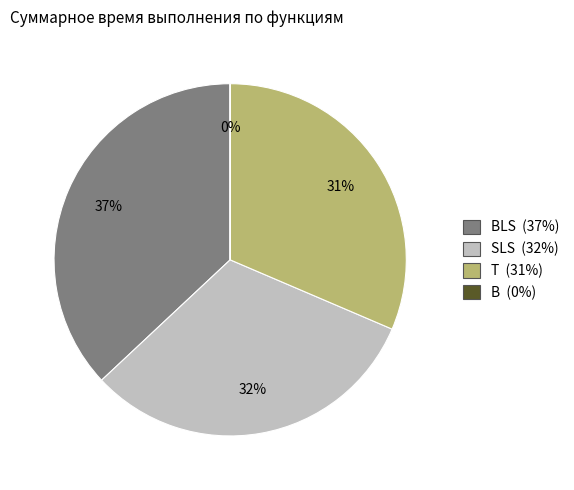

To the nearest percent, what is the average slice percentage?

25%